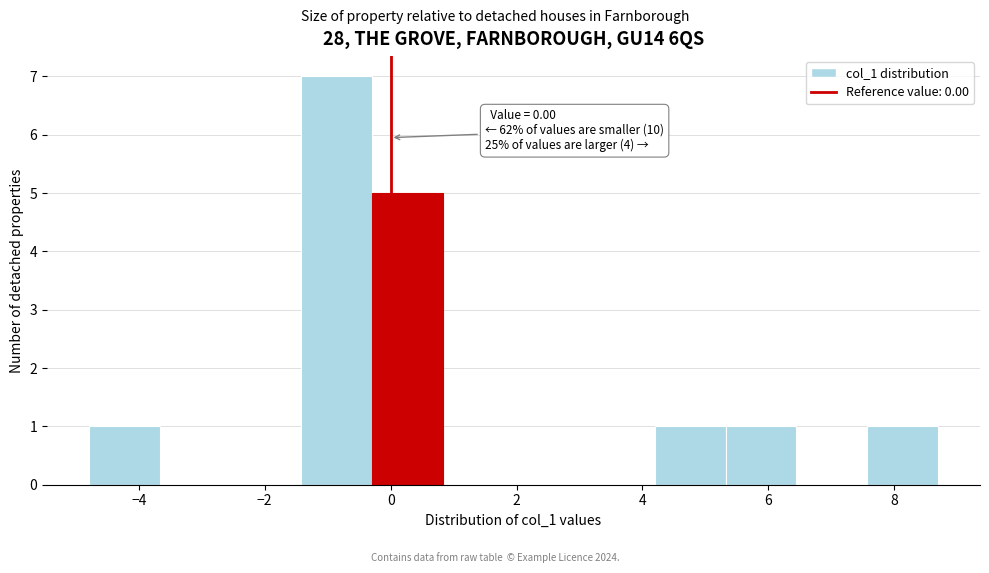

Which range on the x-axis has the tallest bar?

-1.4 to -0.2